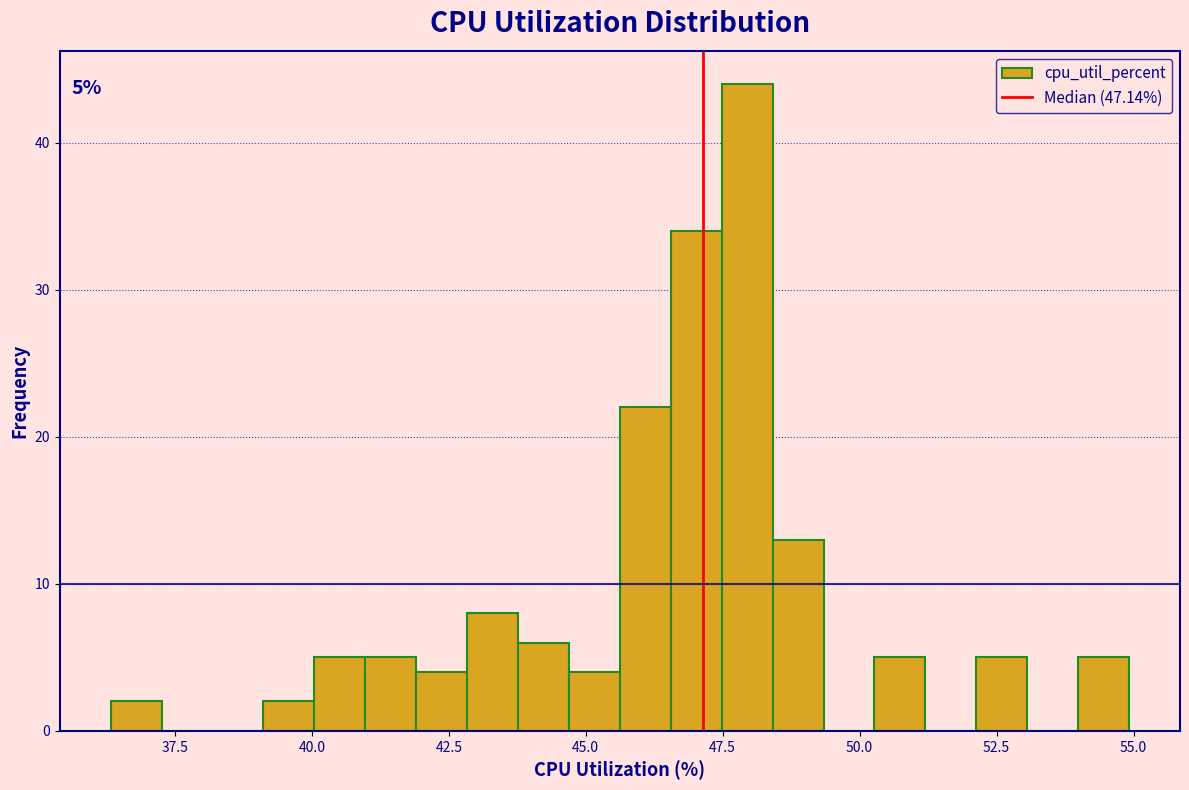

Read against the x-axis, roughly where is the centre of the tallest bar?

48.0